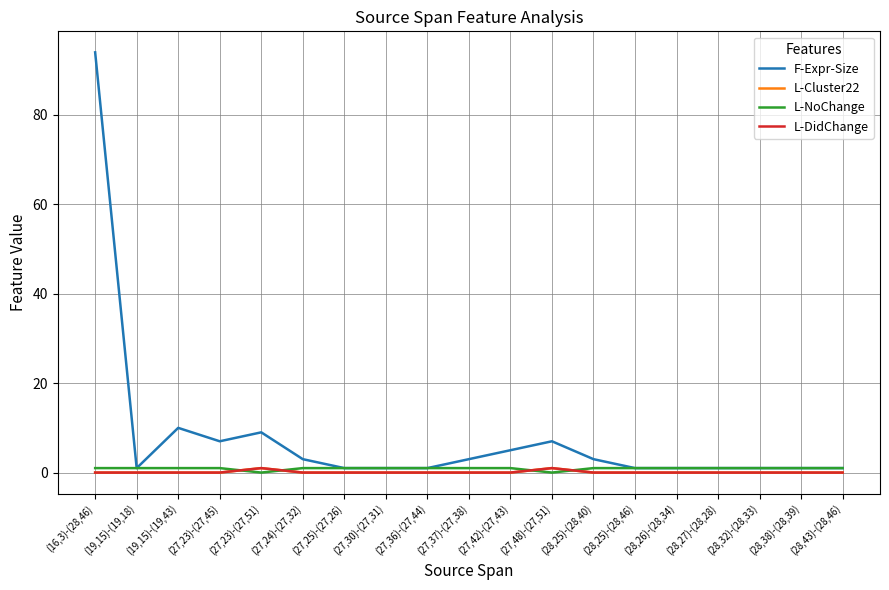

What position from the right is (28,25)-(28,46)?

6